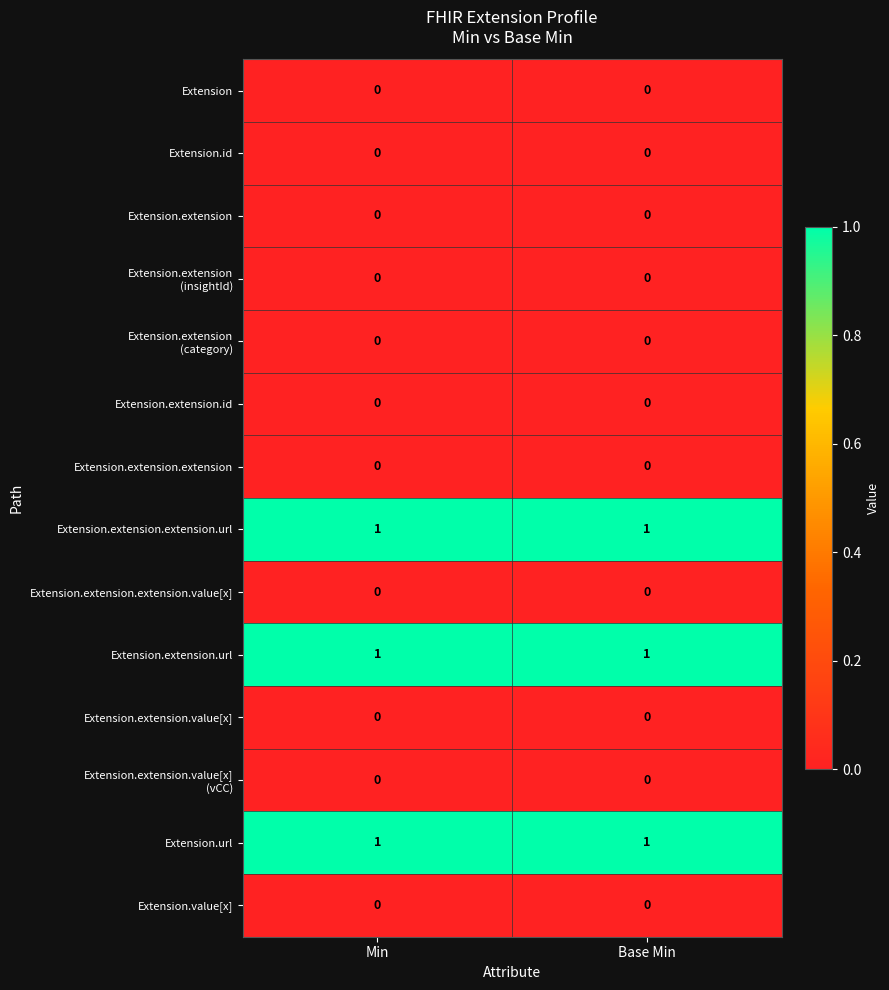

What is the total value across all series at Min?

3